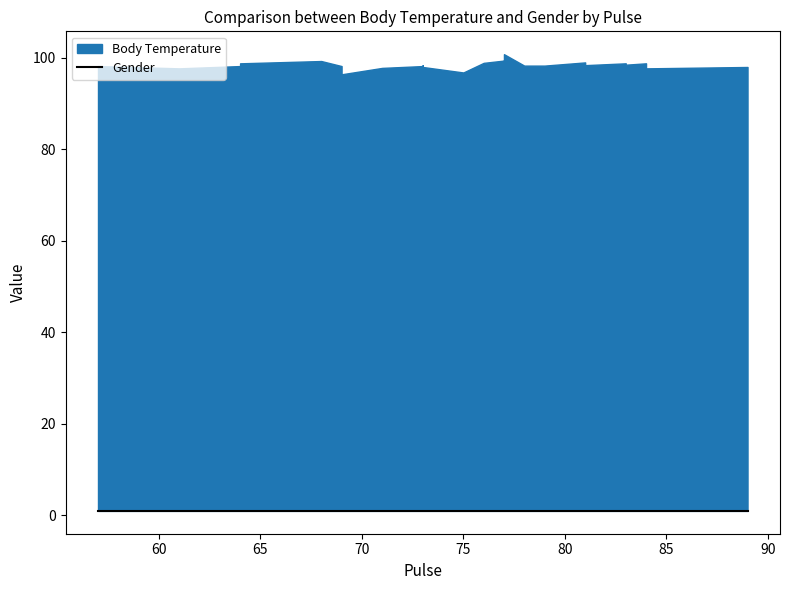

Read the Body Temperature value at 77.

99.4